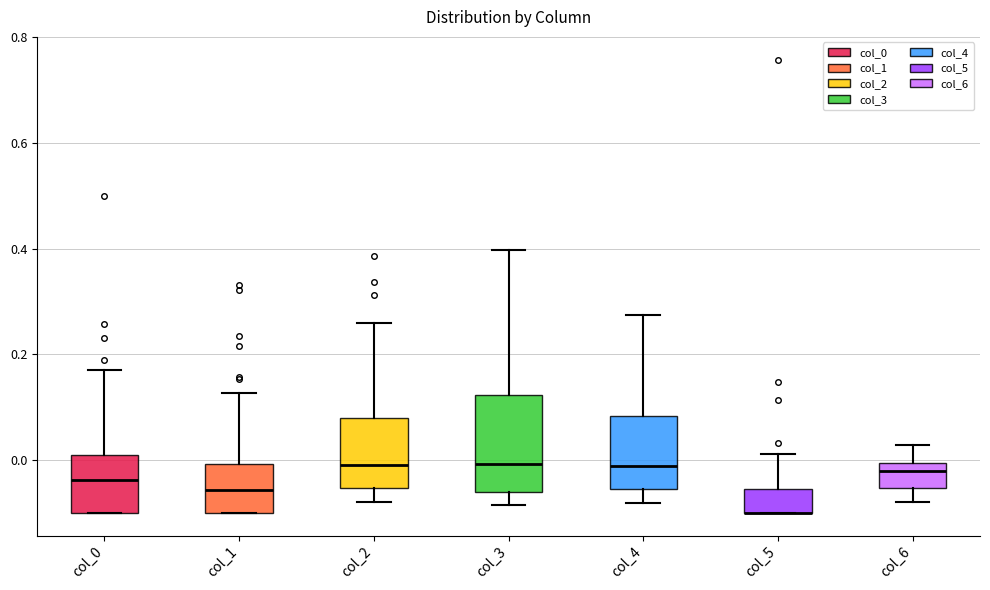

Reading left to right, read every box against the y-axis: the position of its median line, the range the box covers, and the ends of its whiskers. The values are not printed on the chart, so give them approximately, as read against the axis.

col_0: median -0.04, box -0.10 to 0.00, whiskers -0.10 to 0.18
col_1: median -0.06, box -0.10 to 0.00, whiskers -0.10 to 0.12
col_2: median -0.02, box -0.06 to 0.08, whiskers -0.08 to 0.26
col_3: median 0.00, box -0.06 to 0.12, whiskers -0.08 to 0.40
col_4: median -0.02, box -0.06 to 0.08, whiskers -0.08 to 0.28
col_5: median -0.10 (drawn on the box's lower edge), box -0.10 to -0.06, whiskers -0.10 to 0.02
col_6: median -0.02, box -0.06 to 0.00, whiskers -0.08 to 0.02